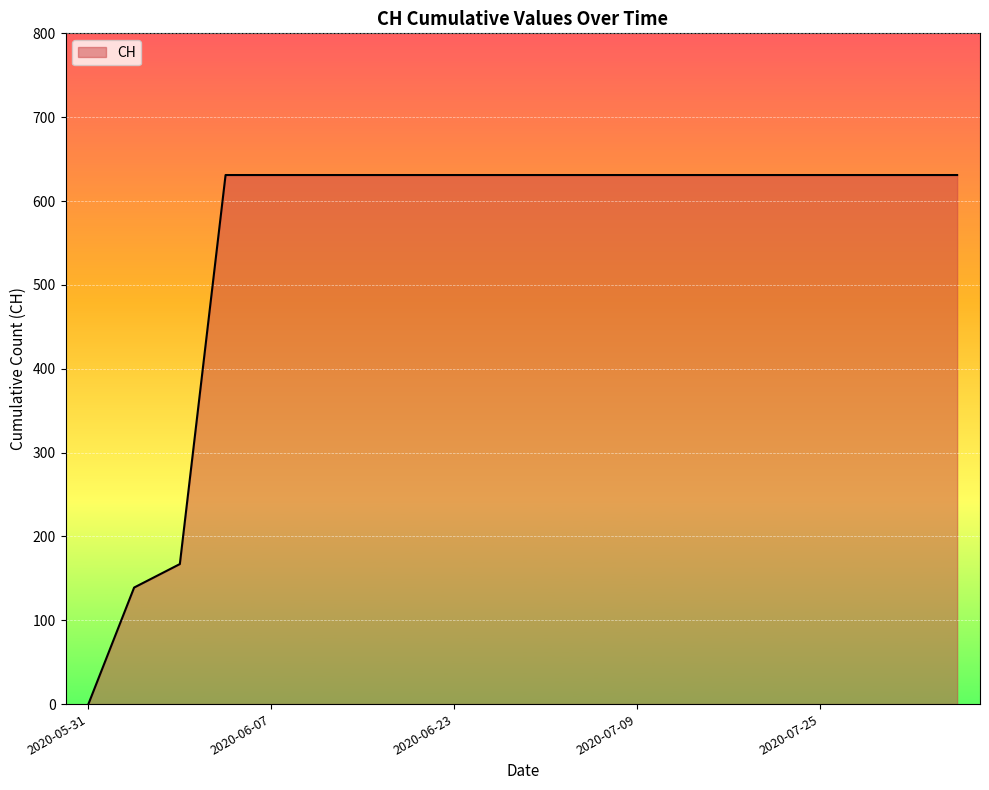

What is the maximum value shown in the chart?

631